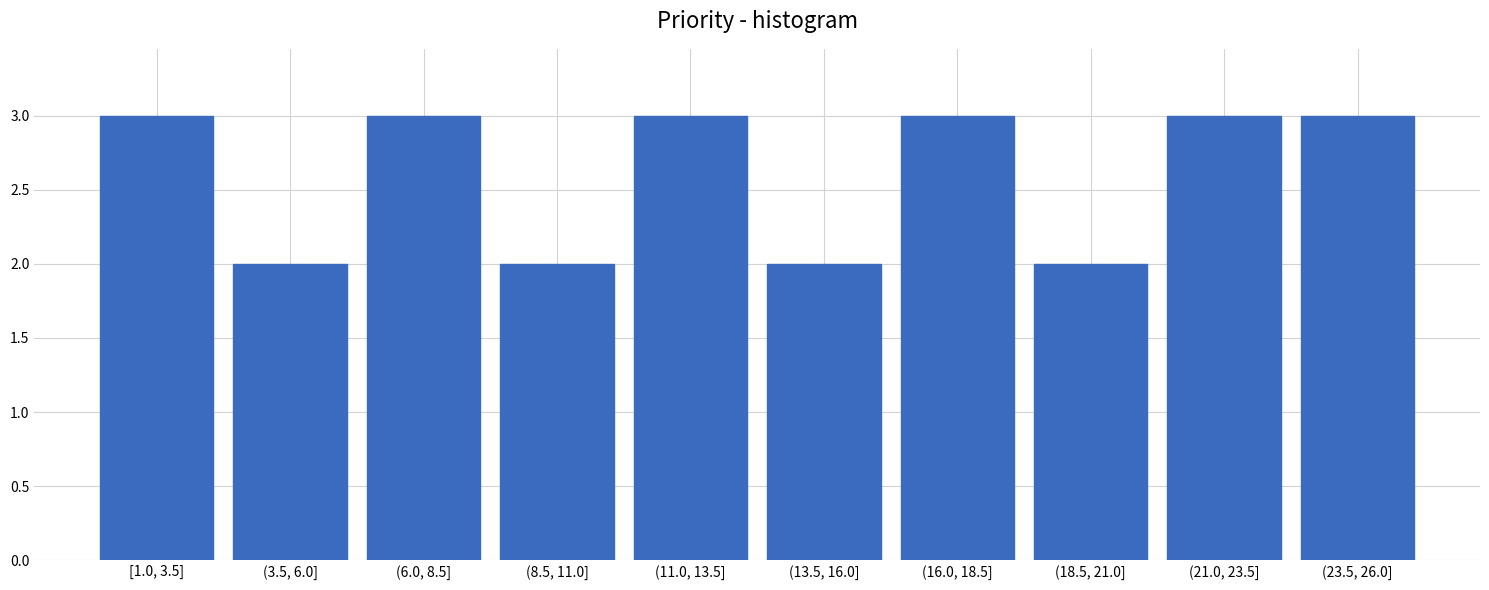

Reading left to right, transcribe all the data shown in this chart.

[1.0, 3.5]=3	(3.5, 6.0]=2	(6.0, 8.5]=3	(8.5, 11.0]=2	(11.0, 13.5]=3	(13.5, 16.0]=2	(16.0, 18.5]=3	(18.5, 21.0]=2	(21.0, 23.5]=3	(23.5, 26.0]=3